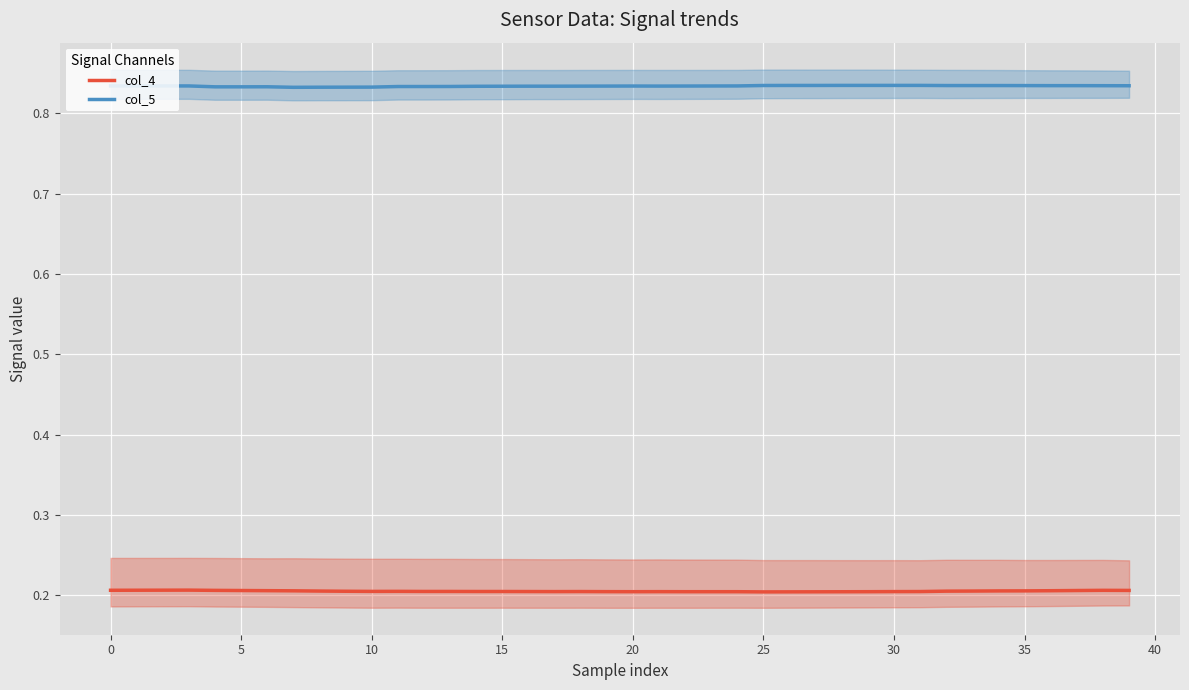

True or false: col_4 center and col_5 center intersect in this chart.

False